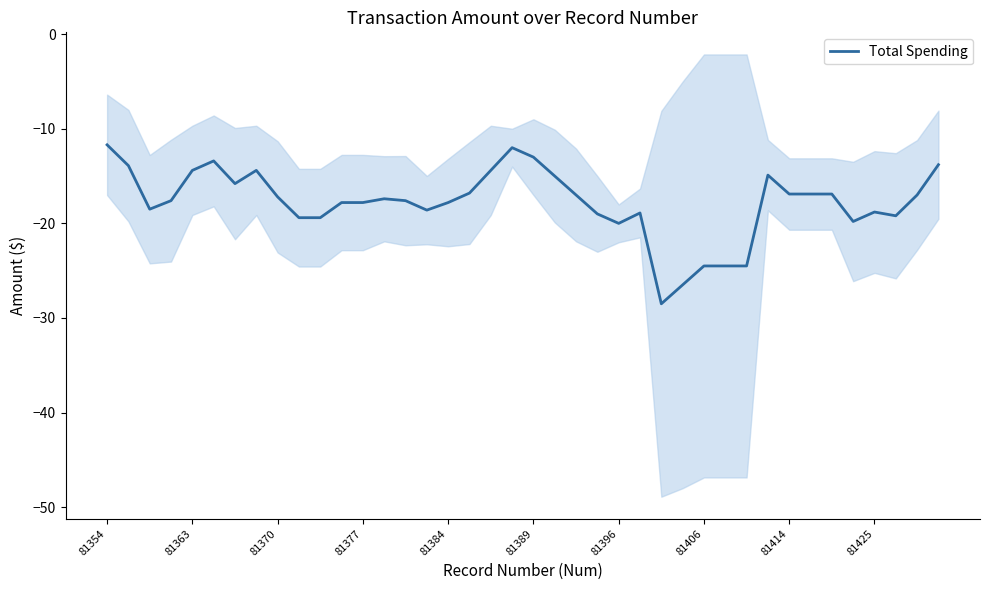

What is the maximum value for Total Spending?

-11.7